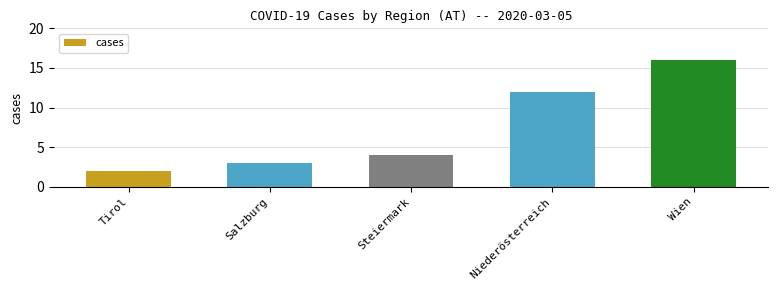

The value at Wien is 22. True or false?

False